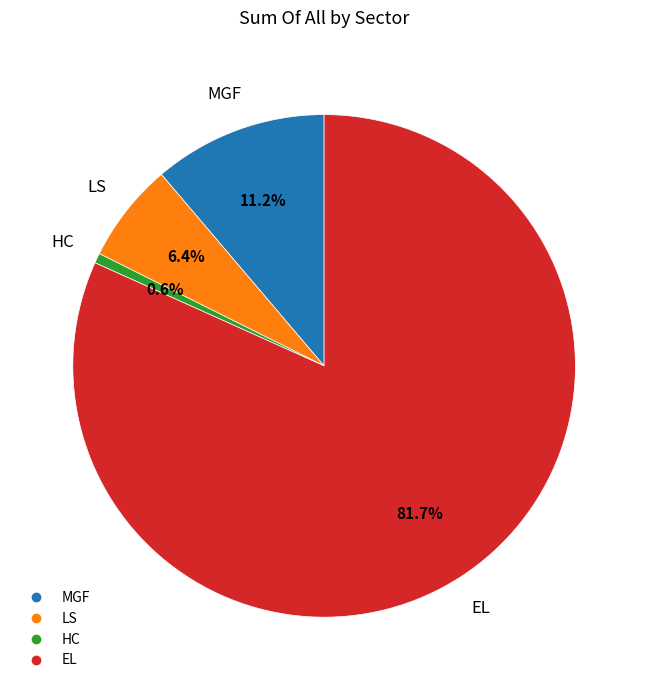

Is there a majority slice in this chart?

Yes